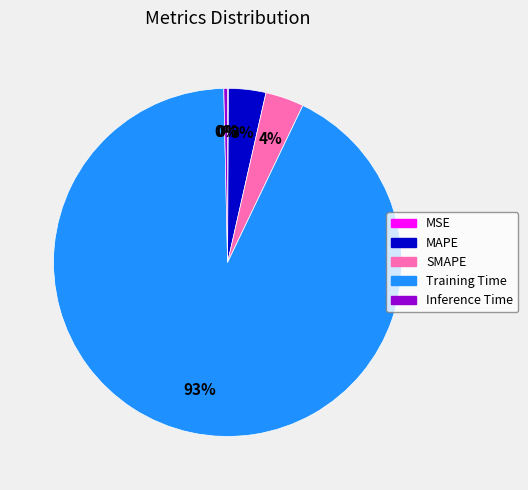

Is the sum of MAPE and SMAPE greater than half?

No